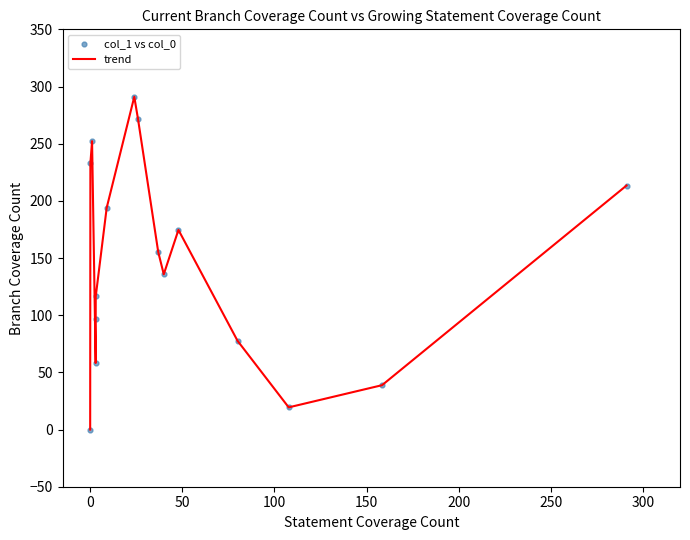

What is the greatest value displayed?

291.0